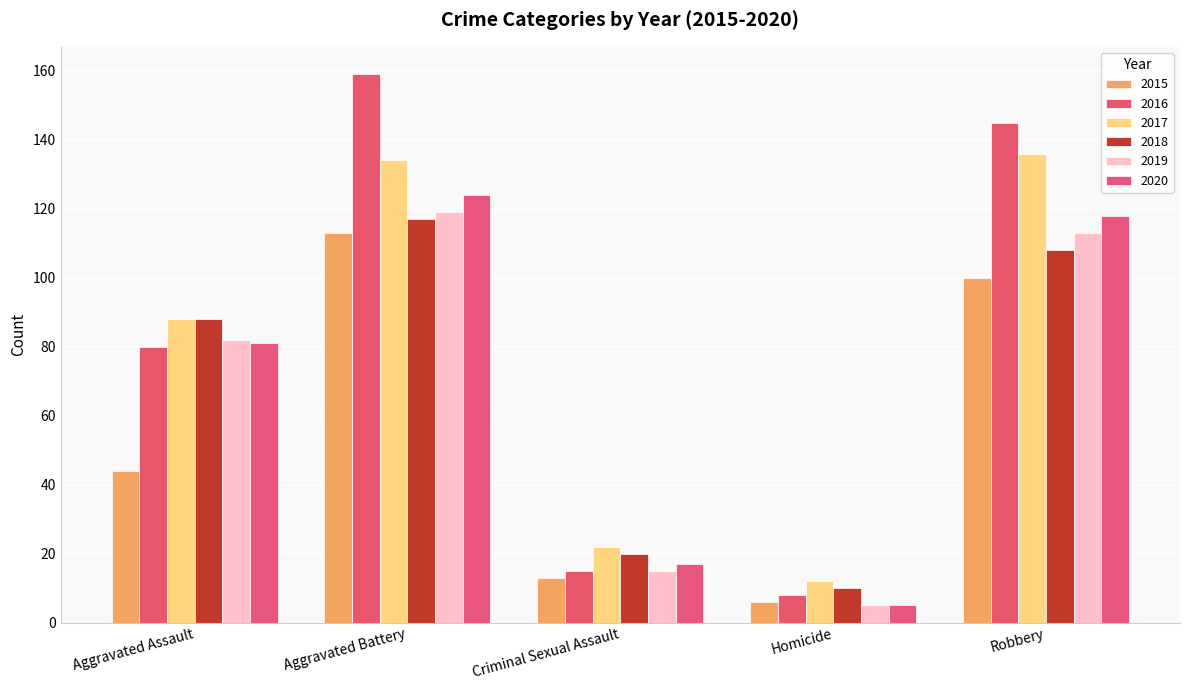

List the series in order of their peak value, highest first.

2016, 2017, 2020, 2019, 2018, 2015